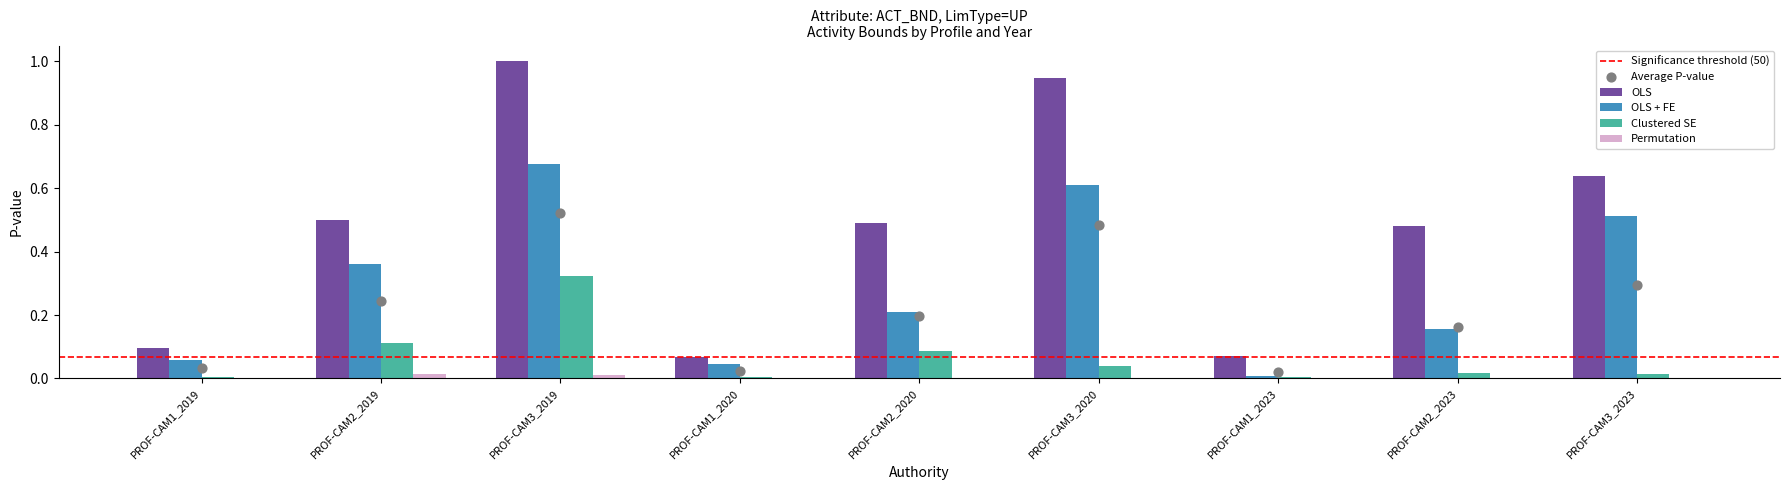

Which series contains the lowest Y value?

Permutation